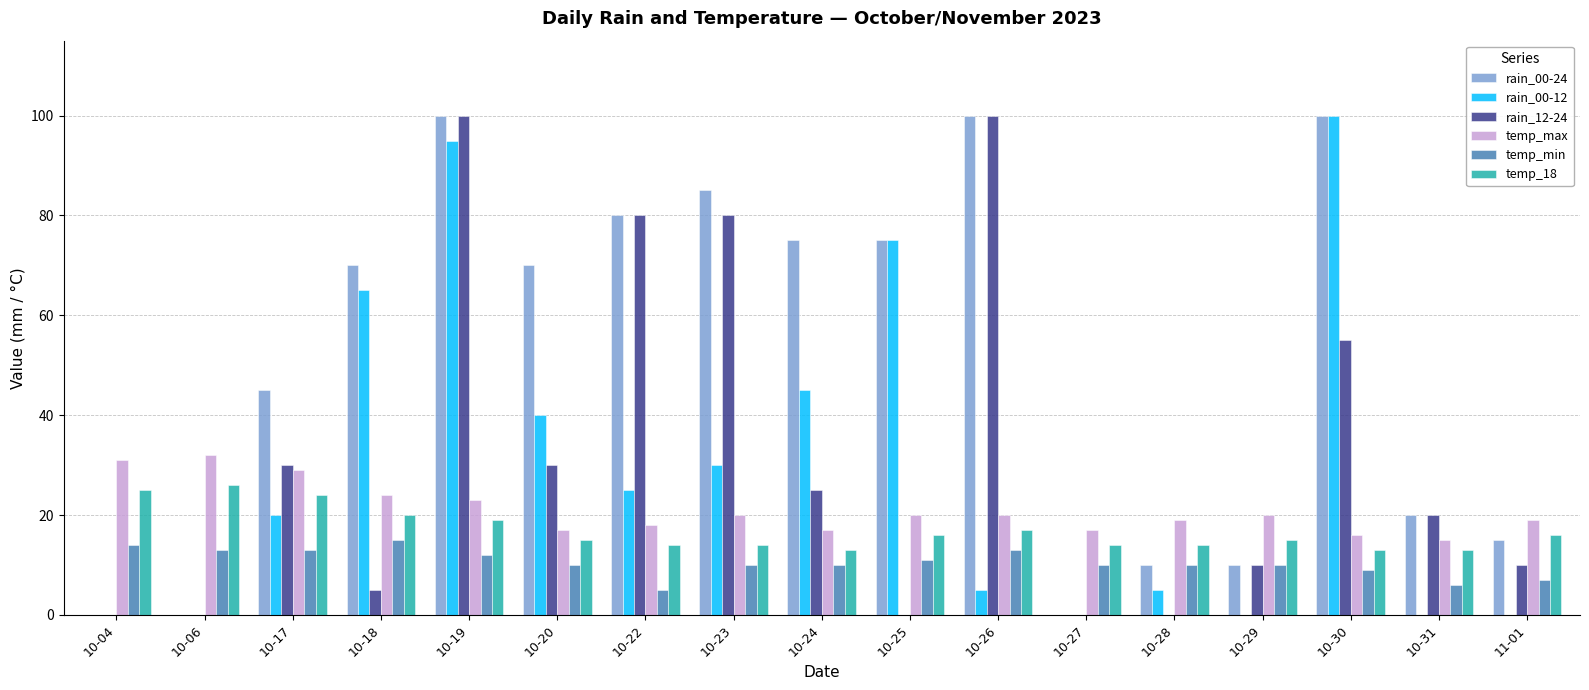

What is the highest value of the rain_12-24 series?

100